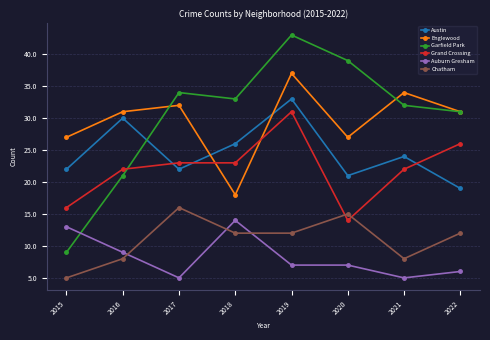

Is it true that Englewood equals 57 at 2017?

False